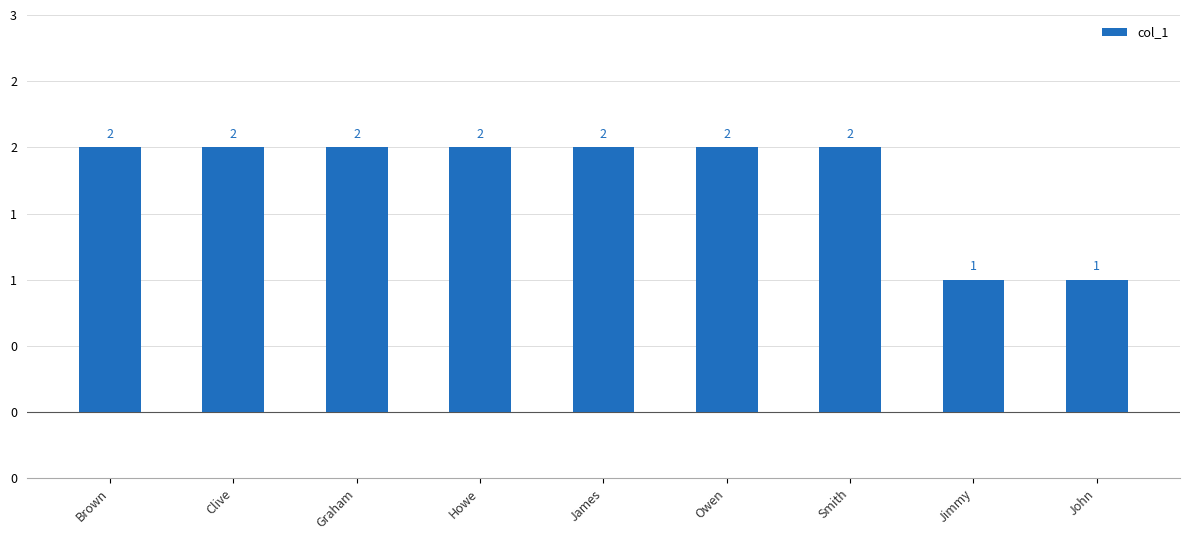

Does the chart contain any negative values?

No